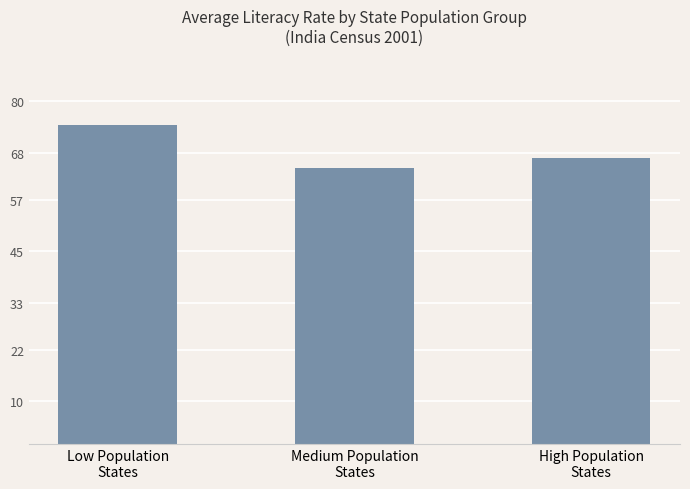

True or false: the data shows 64.3 at Medium Population
States.

True